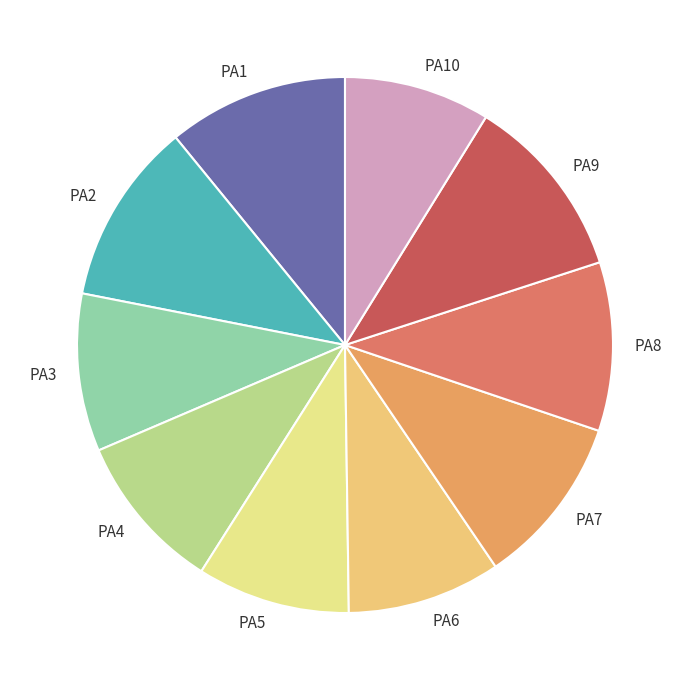

What is the ratio of the value at PA5 to the value at PA9?

0.8